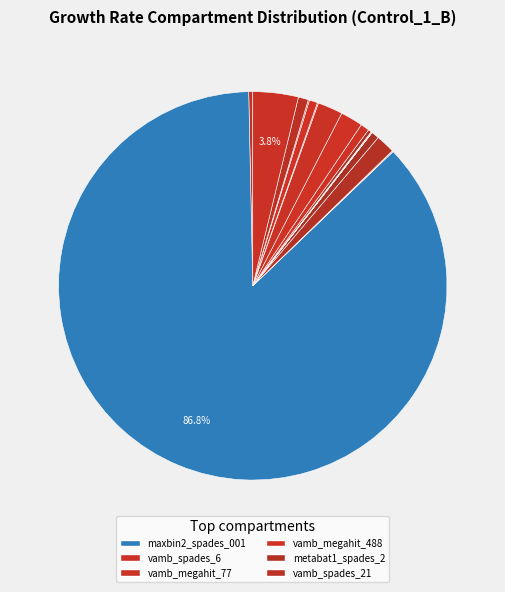

How many segments does this pie chart have?

20